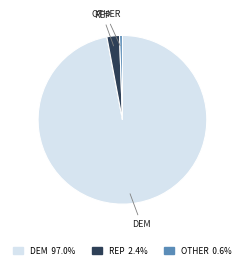

Combined, do OTHER and DEM account for over 50%?

Yes